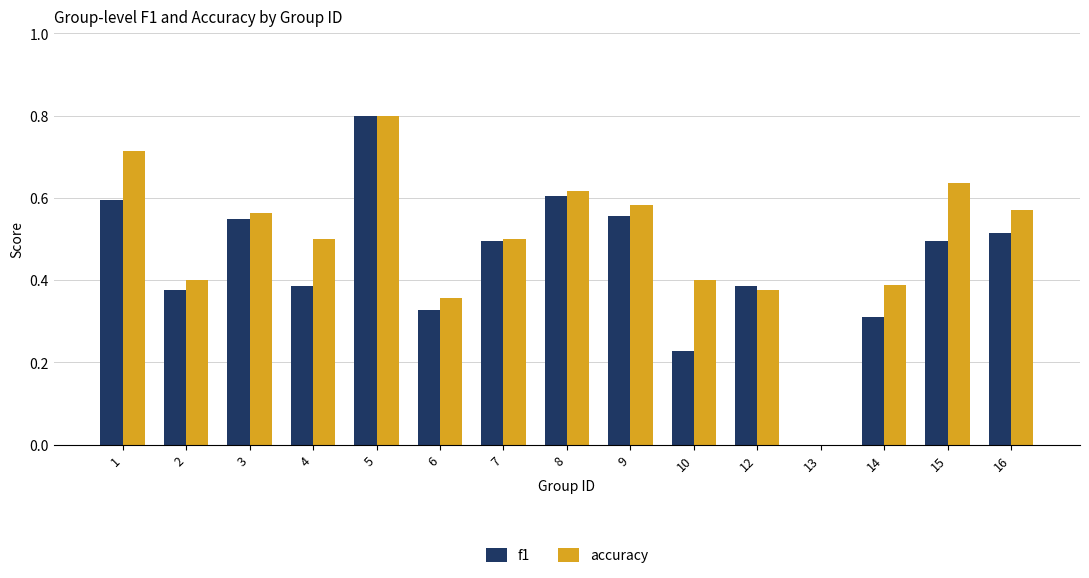

Is the value of f1 at 6 greater than the value of accuracy at 7?

No